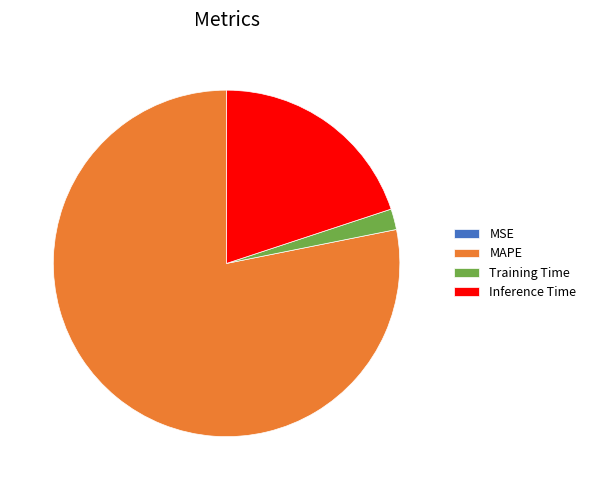

What is the largest slice in the pie chart?

MAPE